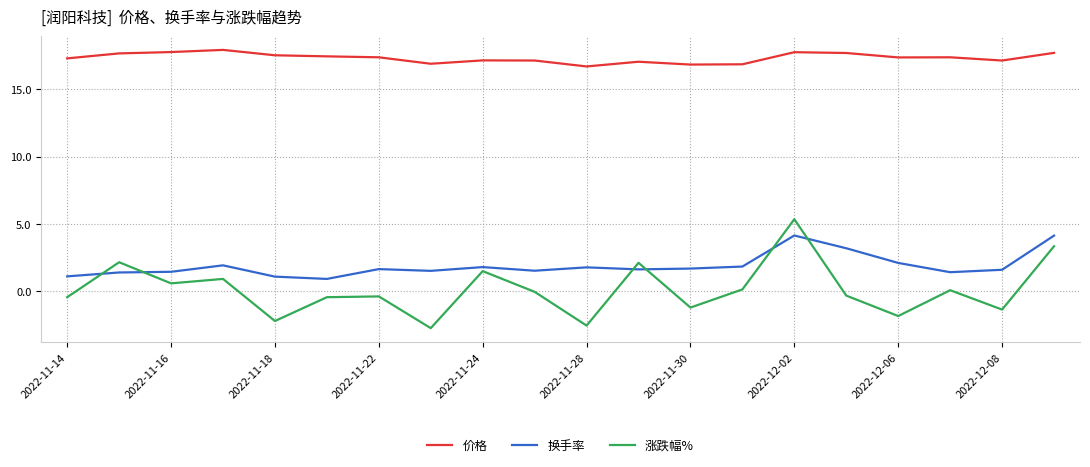

What is the maximum value for 价格?

17.9